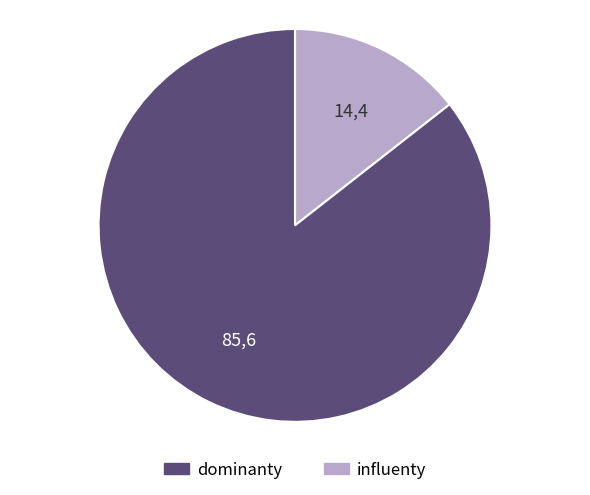

Does any single category account for the majority?

Yes